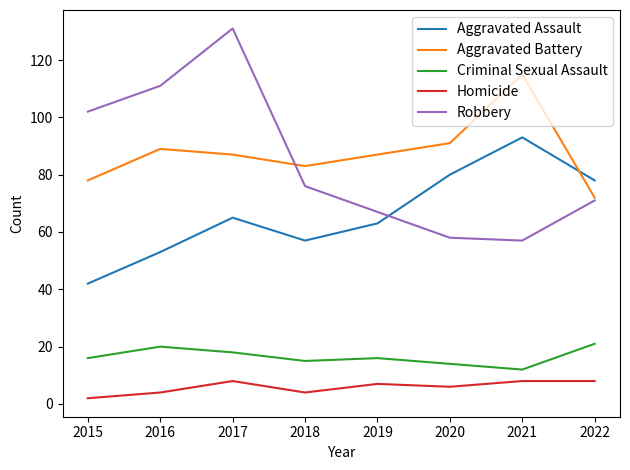

What is the difference between the maximum and minimum values in the Robbery series?

74